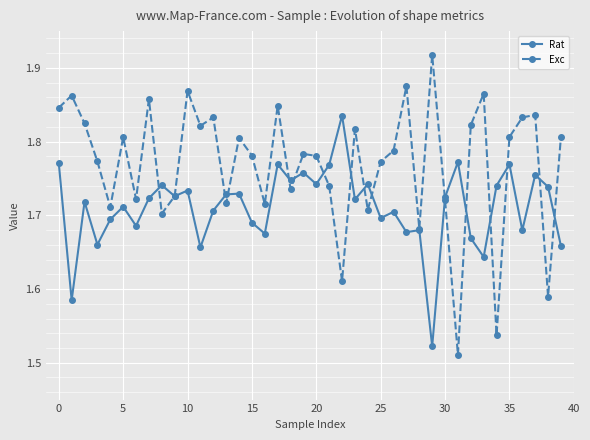

True or false: Rat has more than 1 points higher than both neighbors.

True